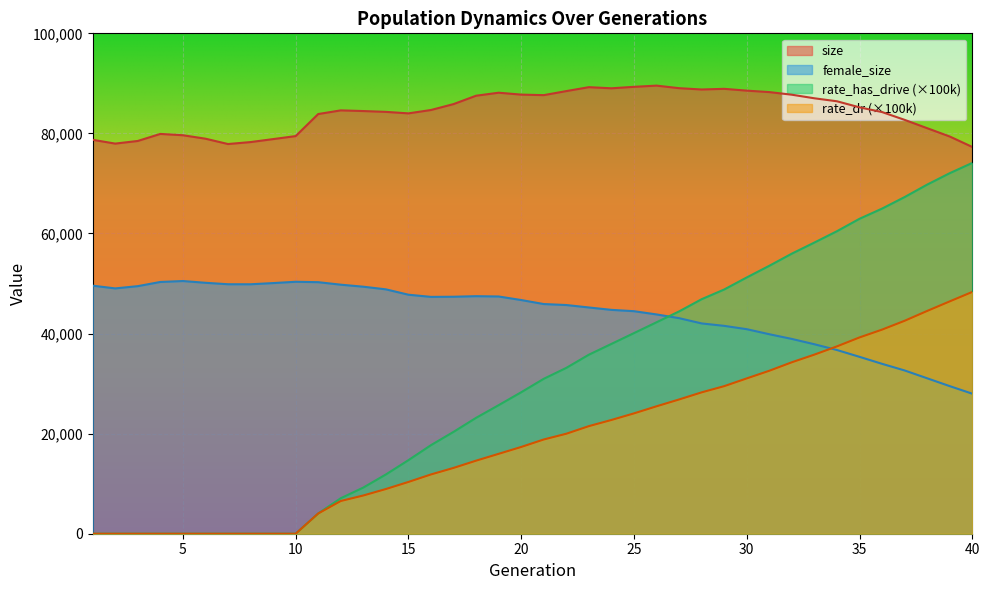

Which has a higher value, 1 or 19?

19